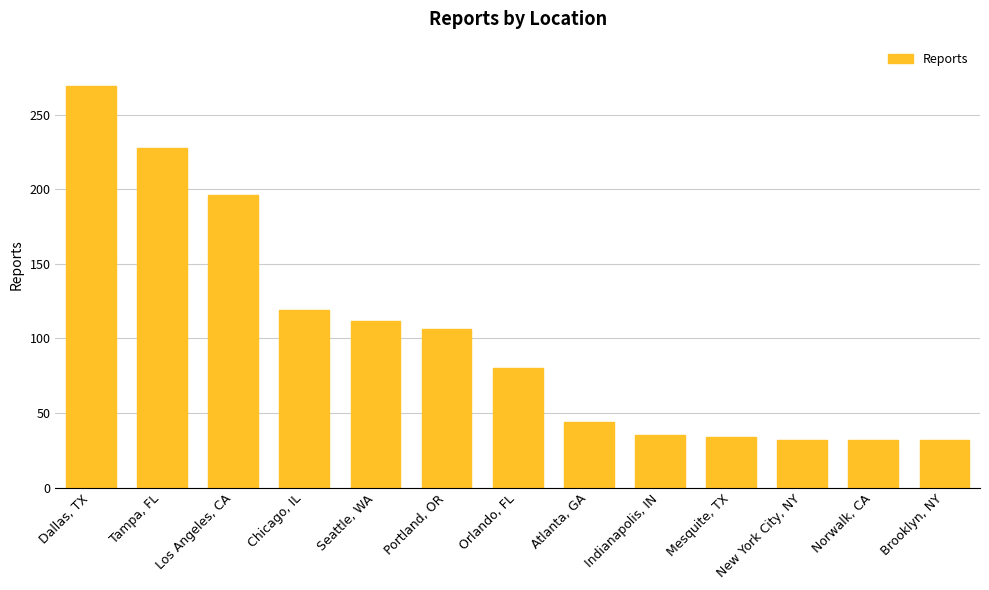

Where is the data nearest to the value 150?

Chicago, IL